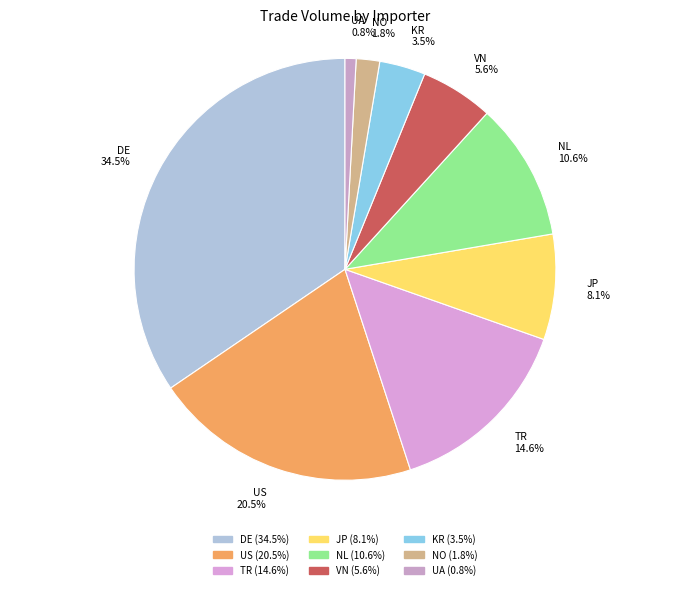

To the nearest percent, what portion does VN represent?

6%